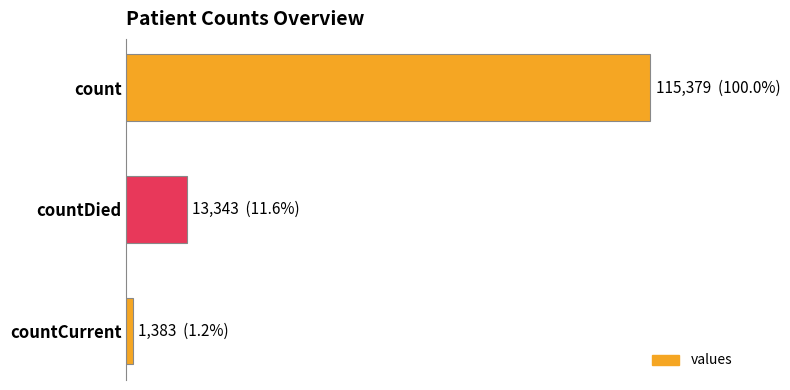

Does the chart contain stacked bars?

No